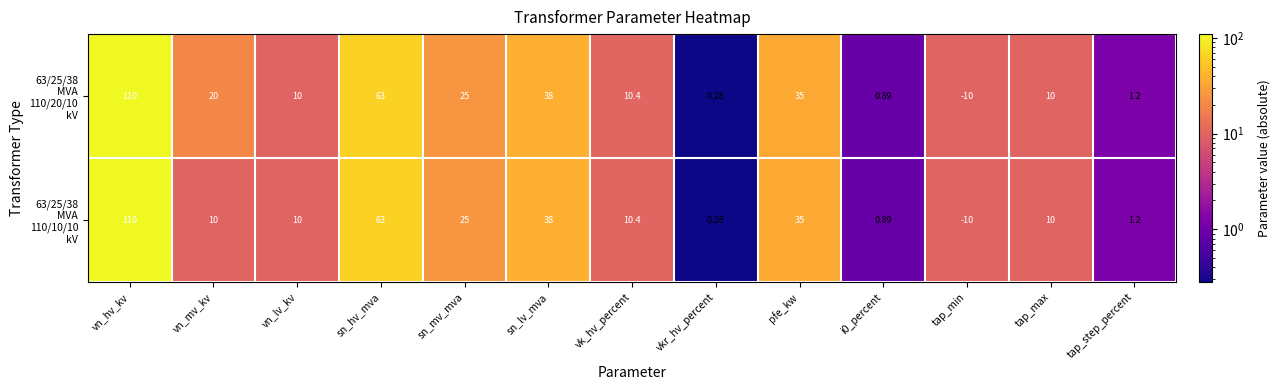

At which category does the chart reach its peak across all series?

vn_hv_kv